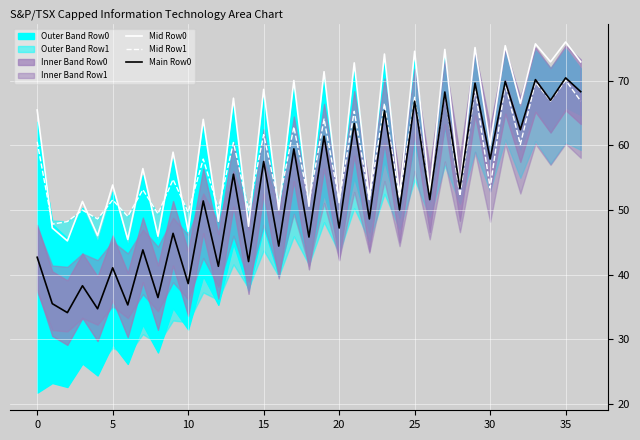

List the series in order of their overall mean, lowest first.

Main Row0, Mid Row1, Mid Row0